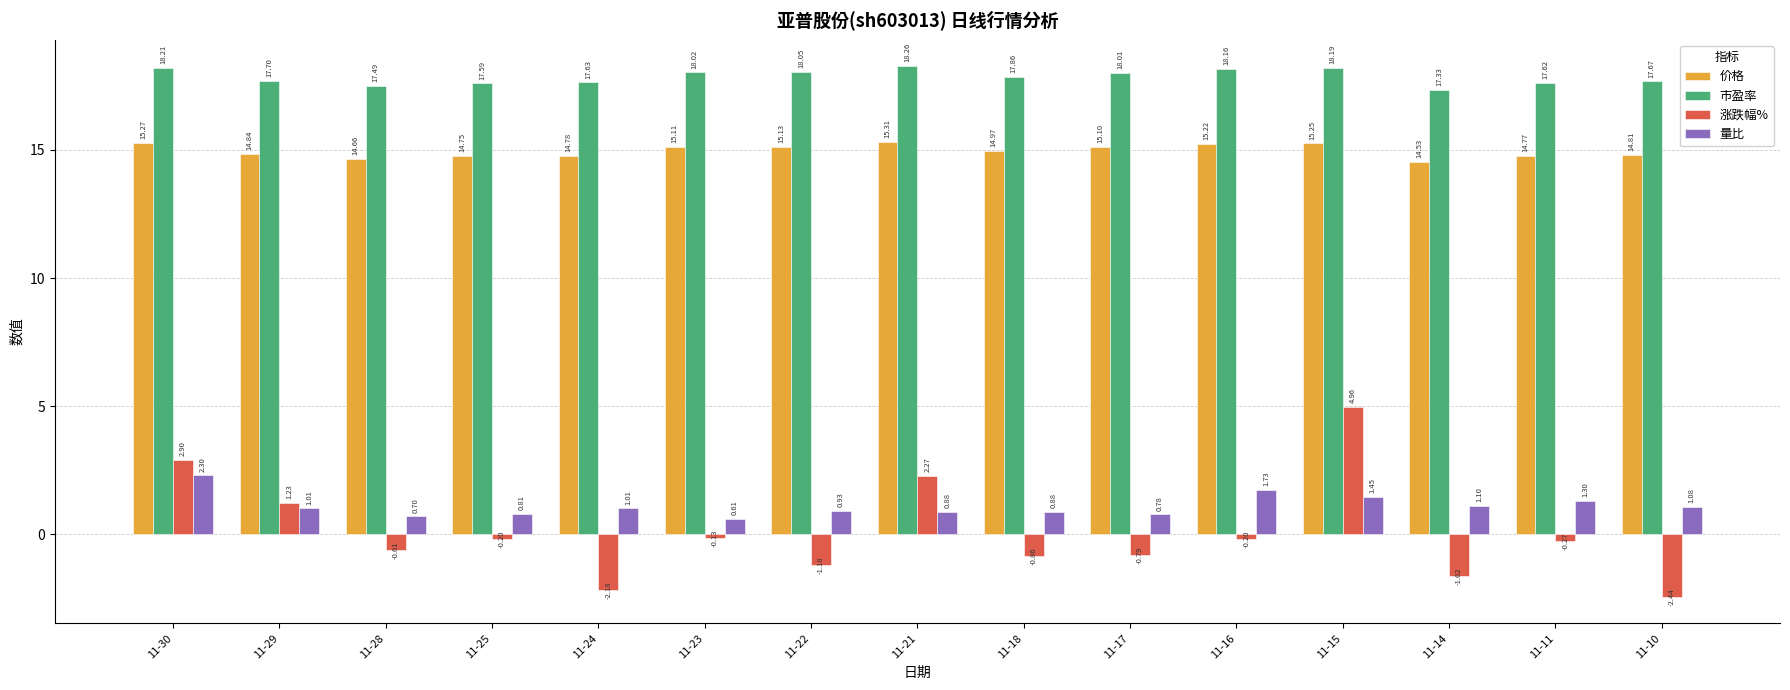

Which series has the largest range (max minus min)?

涨跌幅%